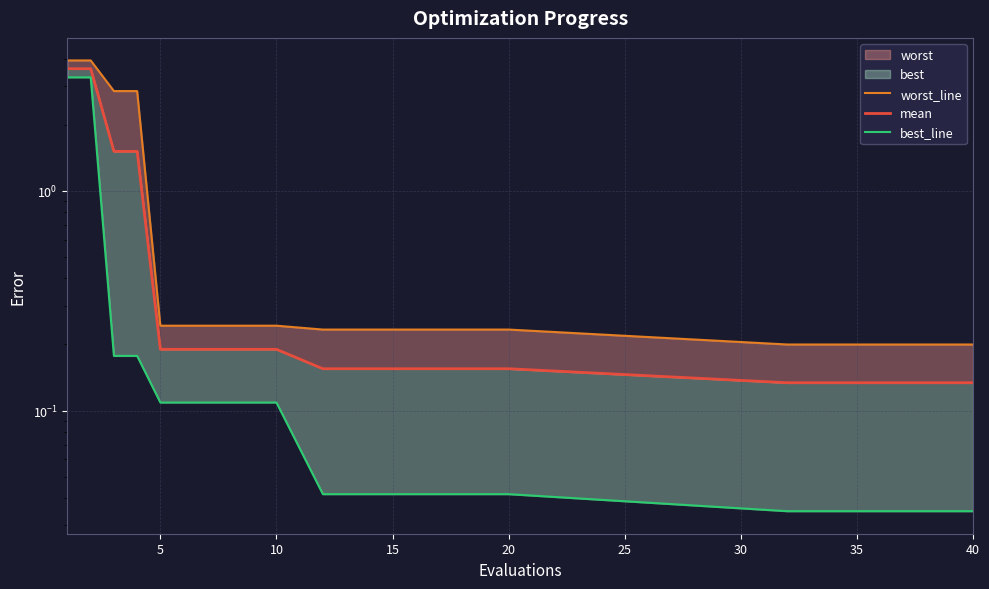

Is the value of best_line at 25 greater than the value of worst_line at 15?

No